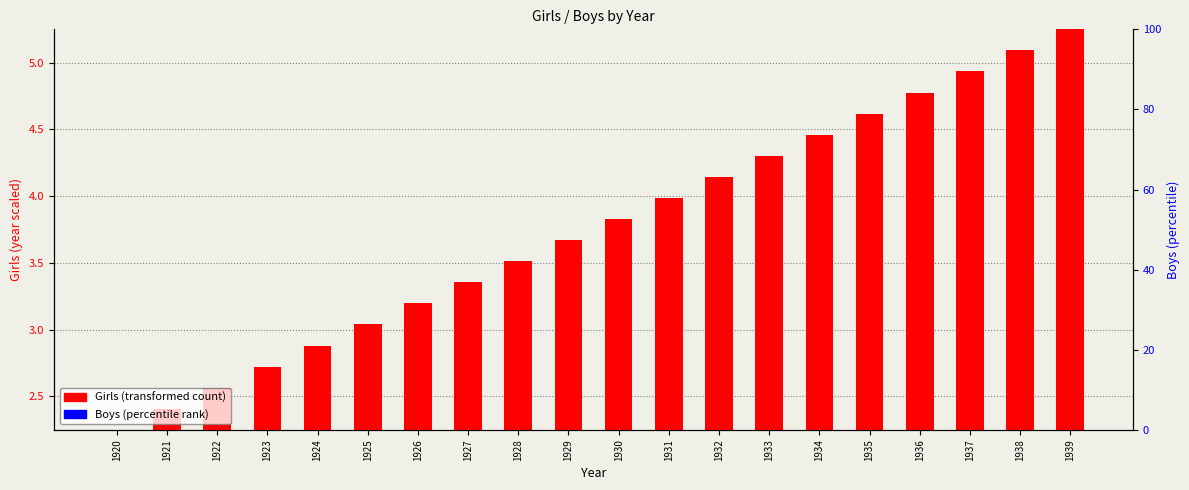

Rank the series by their average value, from lowest to highest.

Boys, Girls (year scaled)